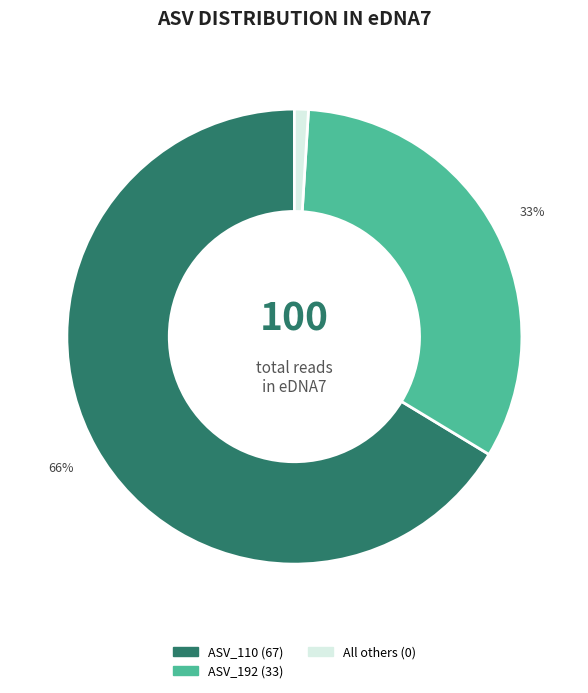

To the nearest percent, what is the difference between the largest and smallest slice percentages?

65%